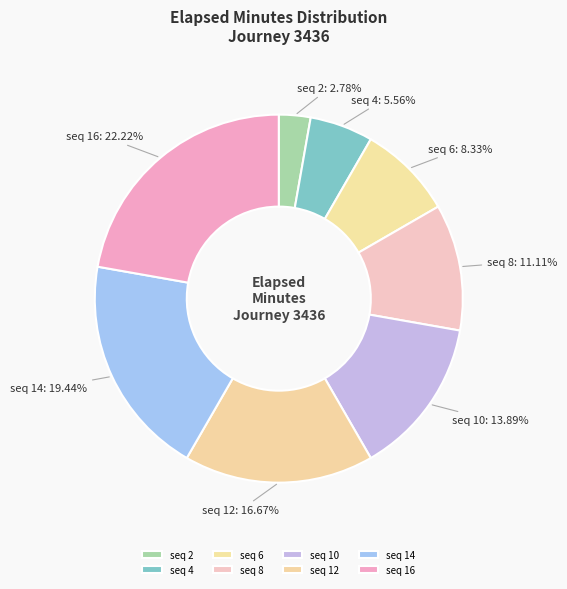

Rank the categories by value from lowest to highest.

seq 2, seq 4, seq 6, seq 8, seq 10, seq 12, seq 14, seq 16